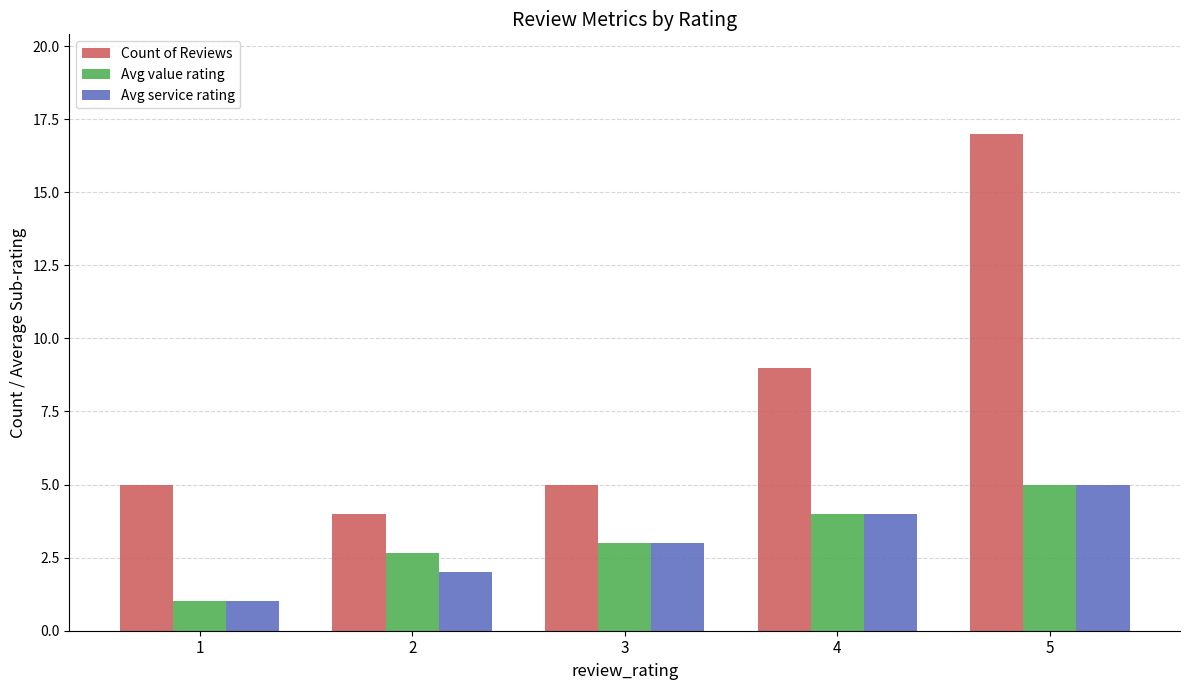

What is the sum of all Count of Reviews values?

40.0